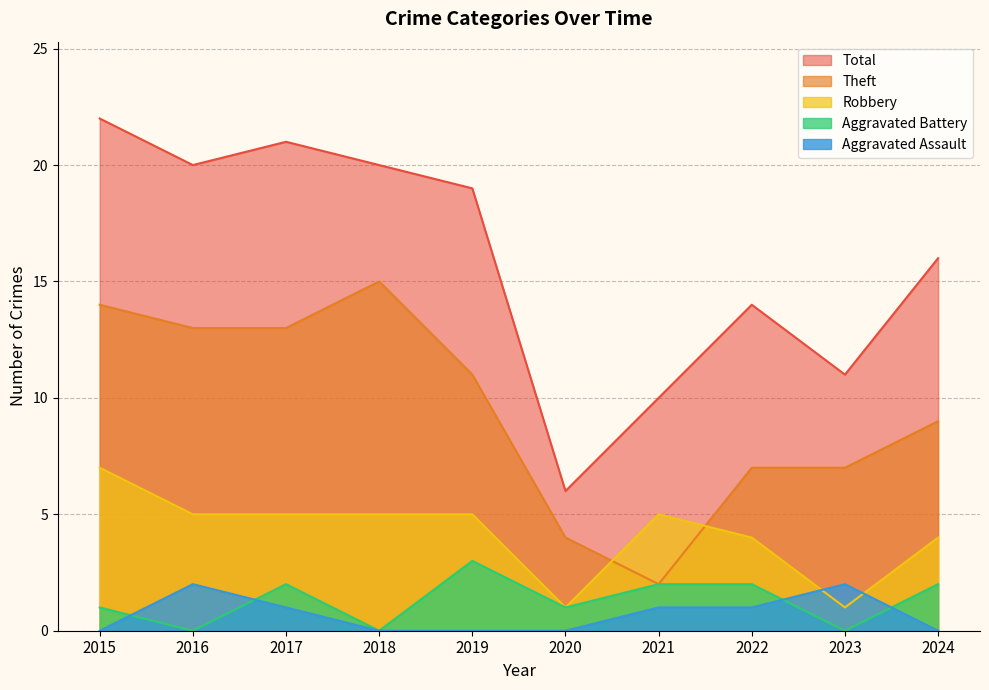

At 2022, list the series in order from largest to smallest.

Total, Theft, Robbery, Aggravated Battery, Aggravated Assault